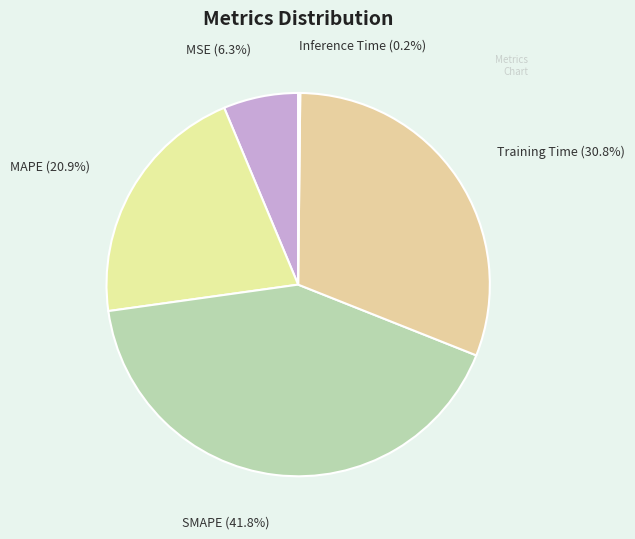

Does MSE represent more than half of the total?

No